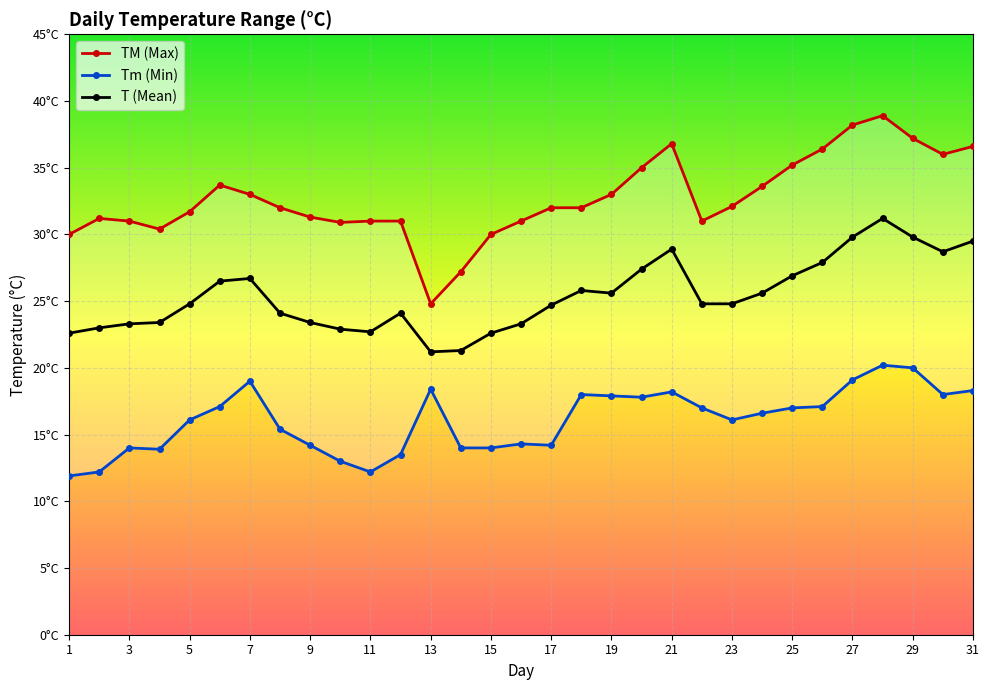

At how many categories does at least one series exceed 37?

3